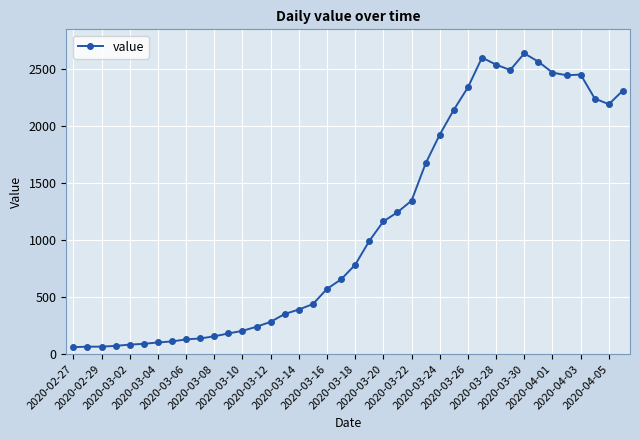

What is the value of the 19th point from the left?

572